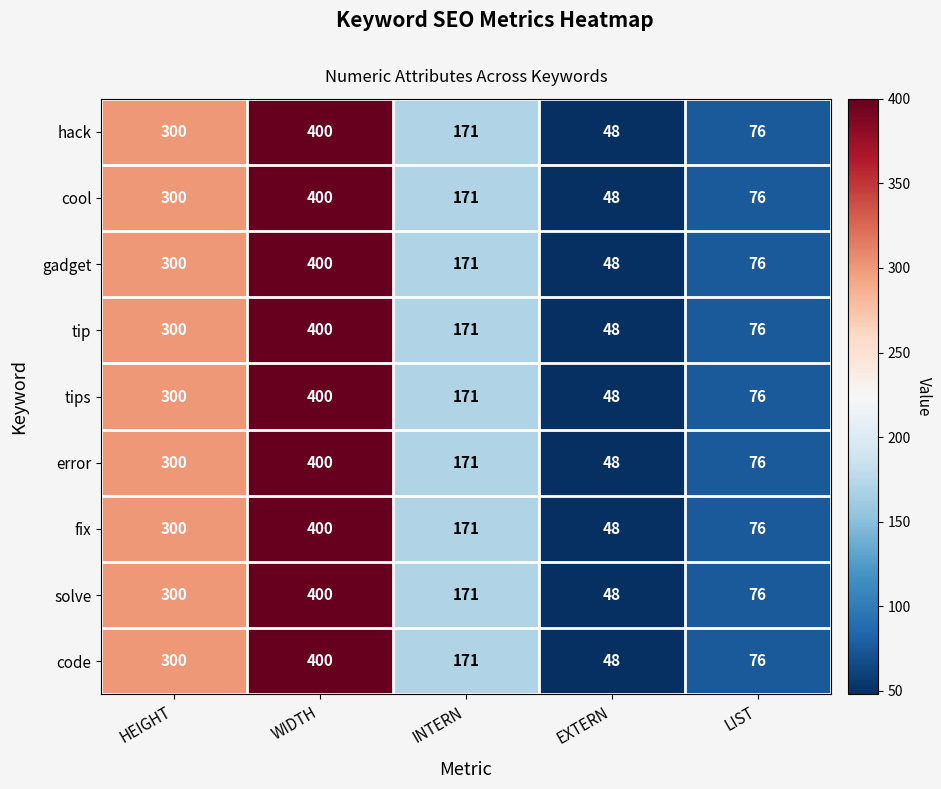

What is the smallest value displayed?

48